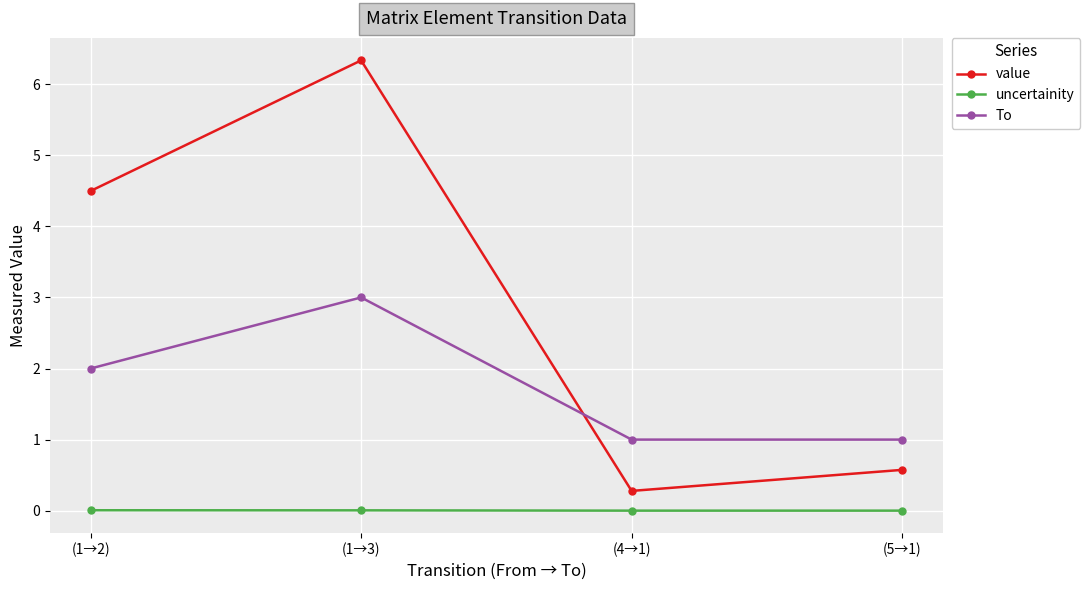

What are all the series names shown in the legend?

value, uncertainity, To